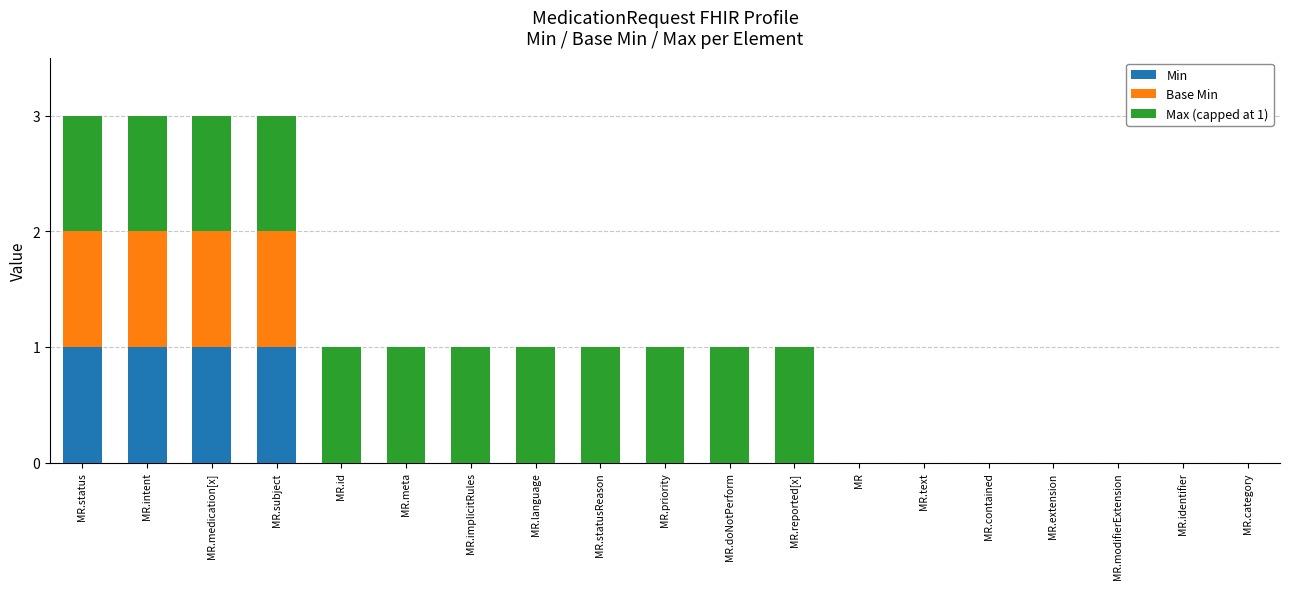

The Min series shows 0 at MR.id. True or false?

True